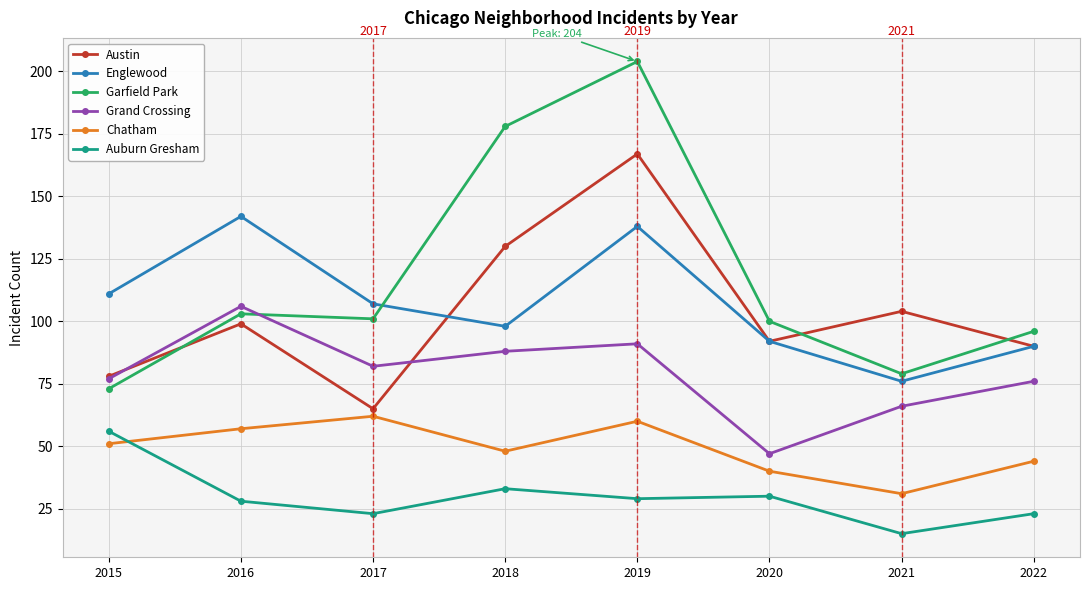

How many lines are shown in the chart?

6